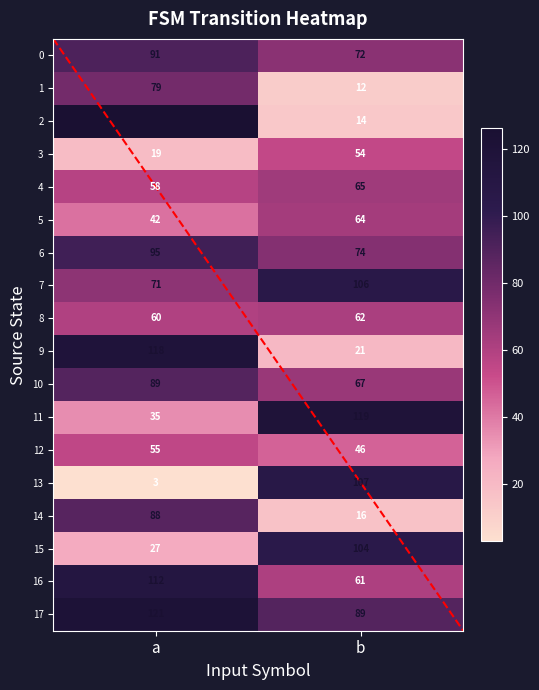

At which category is the sum across all series the highest?

a